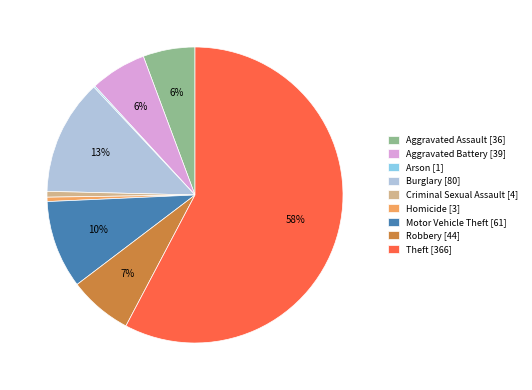

Combined, do Homicide [3] and Robbery [44] account for over 50%?

No